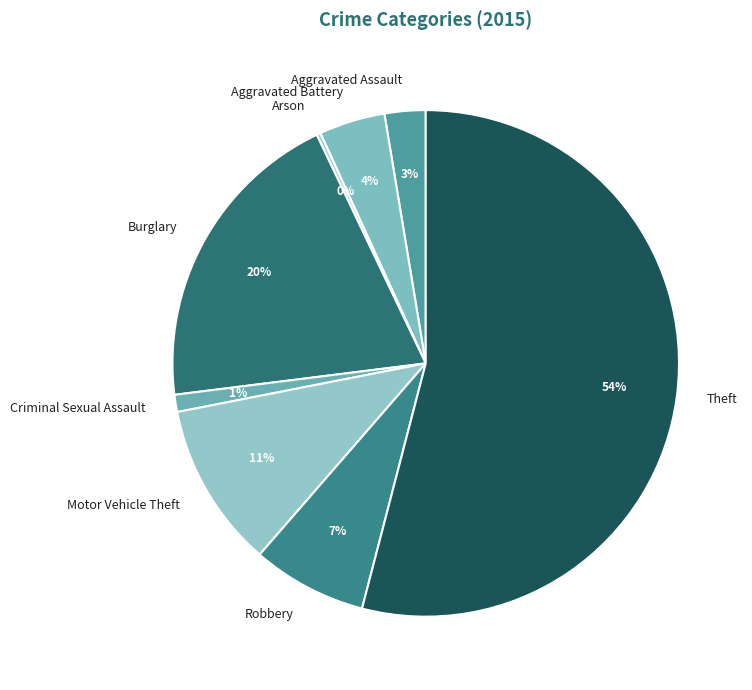

To the nearest percent, what portion does Aggravated Assault represent?

3%